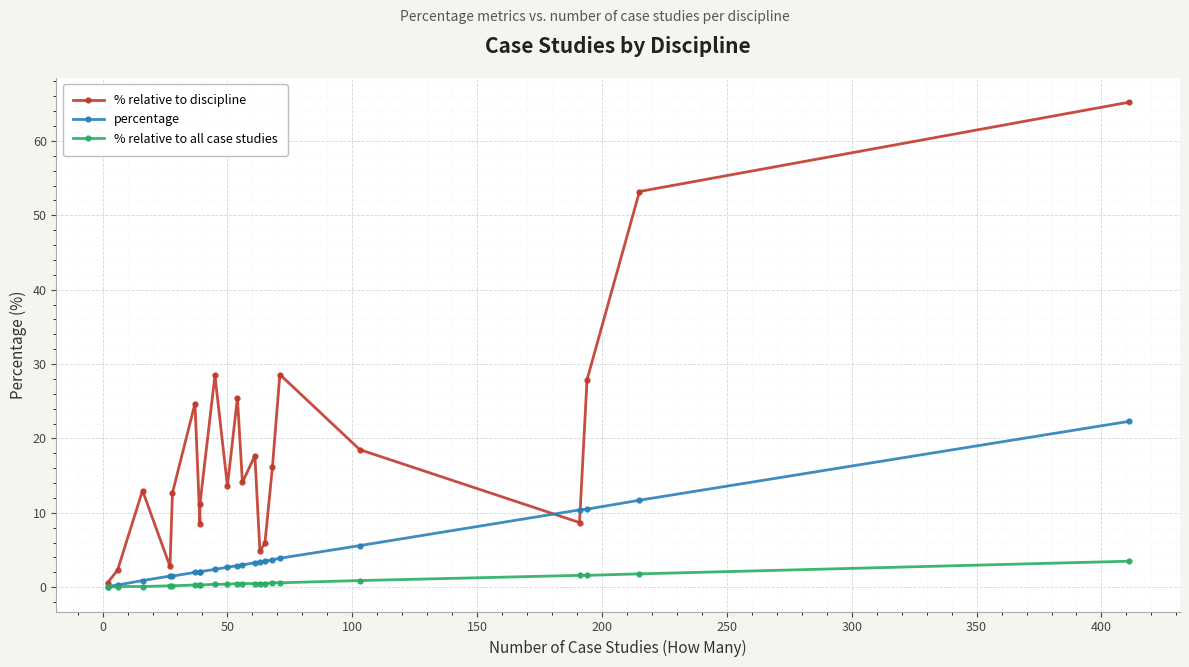

How many intersections are there between % relative to discipline and percentage?

2